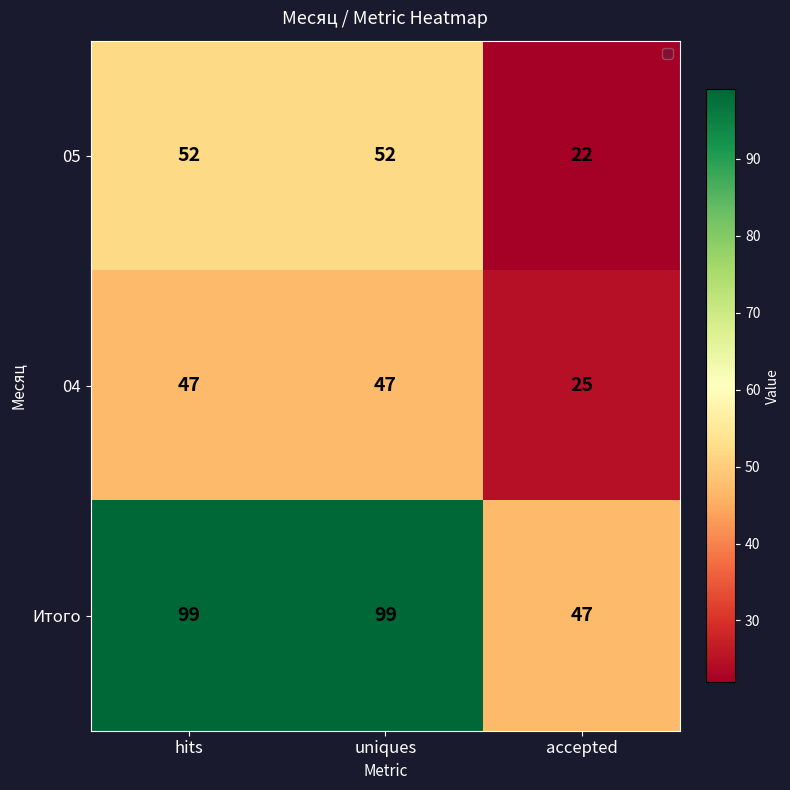

The value of 04 at uniques is 76. True or false?

False